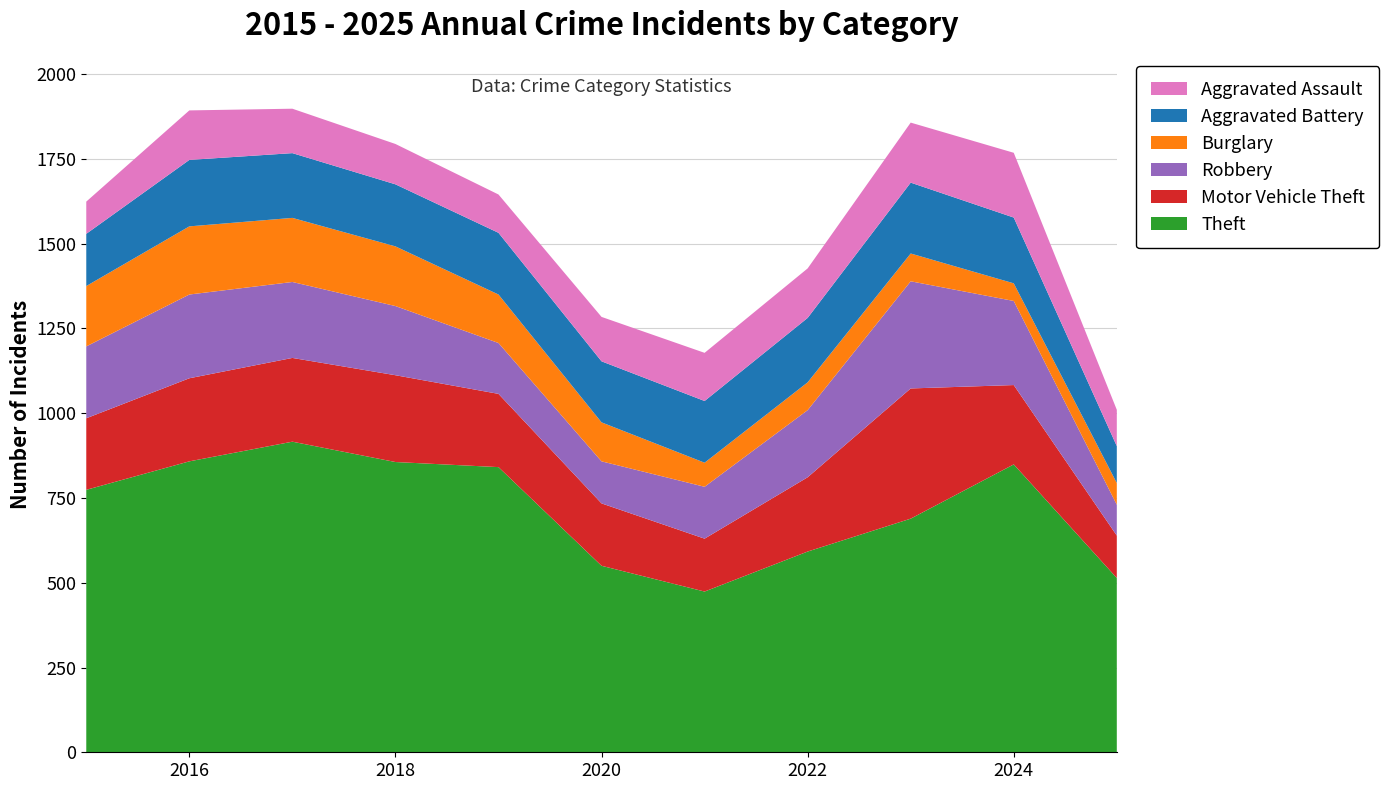

Reading left to right, what are all the values shown in this chart?

Theft: 774	858	916	856	841	550	474	592	689	849	514
Motor Vehicle Theft: 211	245	247	256	216	184	156	219	384	234	125
Robbery: 212	247	224	204	150	124	153	198	316	248	91
Burglary: 178	201	189	176	143	115	71	82	82	52	64
Aggravated Battery: 154	196	191	183	182	180	182	190	209	194	109
Aggravated Assault: 95	146	131	119	113	131	142	146	177	191	107